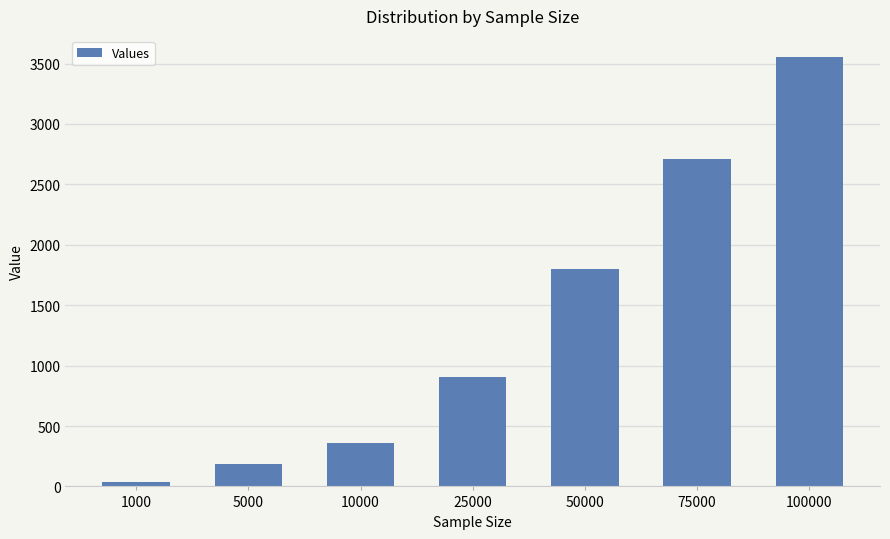

Are the bars grouped side by side (vs. stacked)?

No